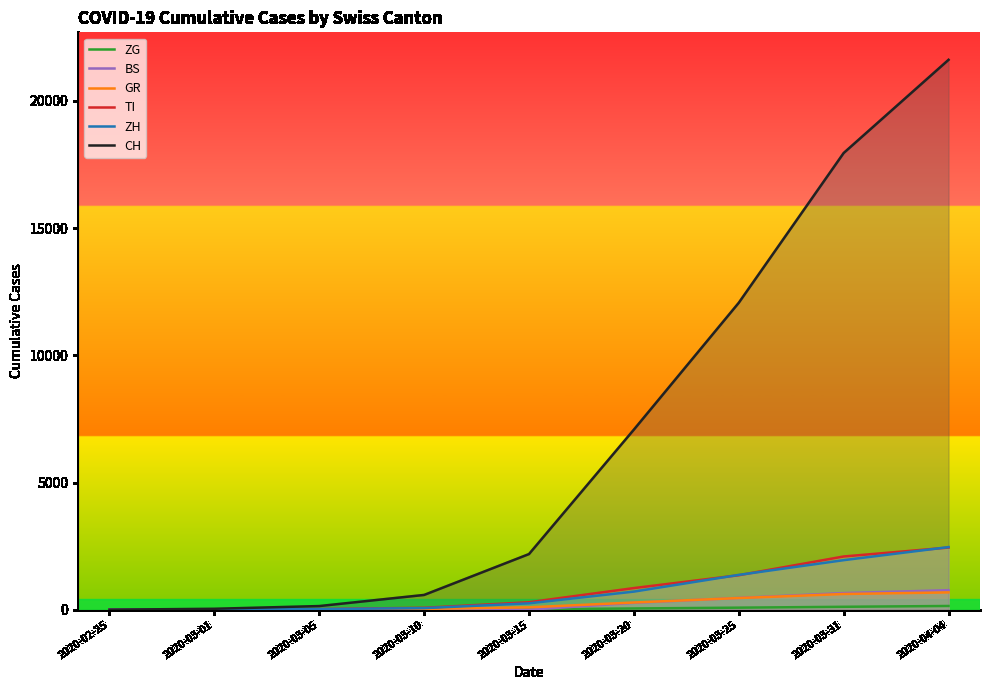

How many positive values does the BS series have?

7